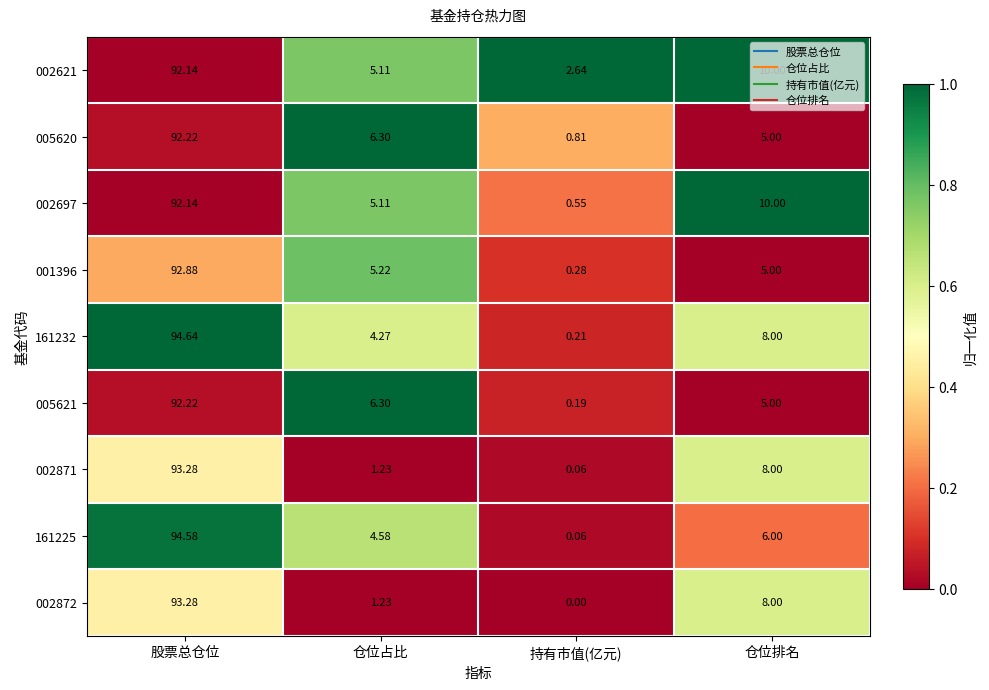

List the labels in order of 001396 value, largest first.

股票总仓位, 仓位占比, 仓位排名, 持有市值(亿元)